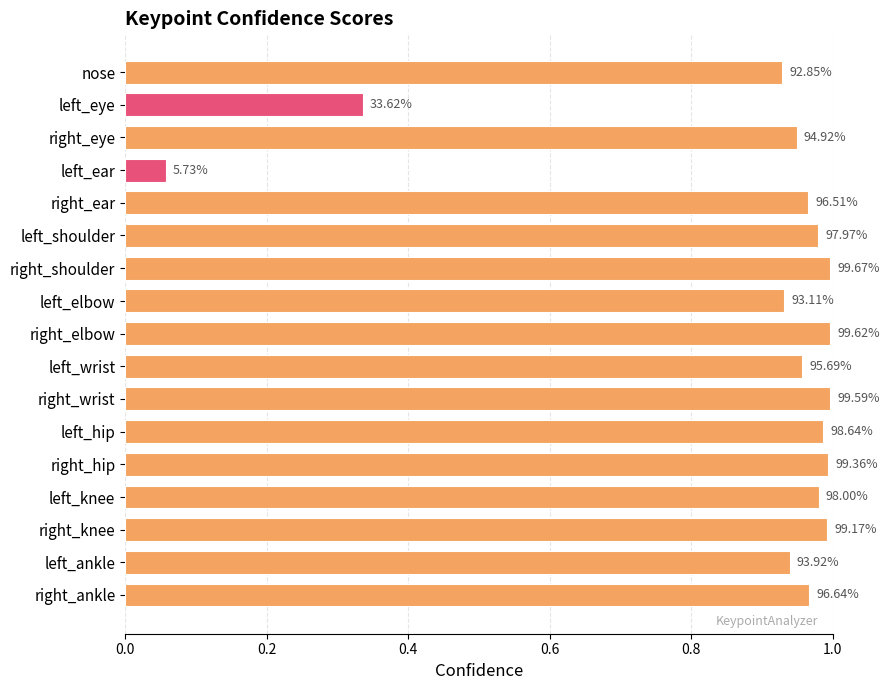

Does the chart contain any negative values?

No